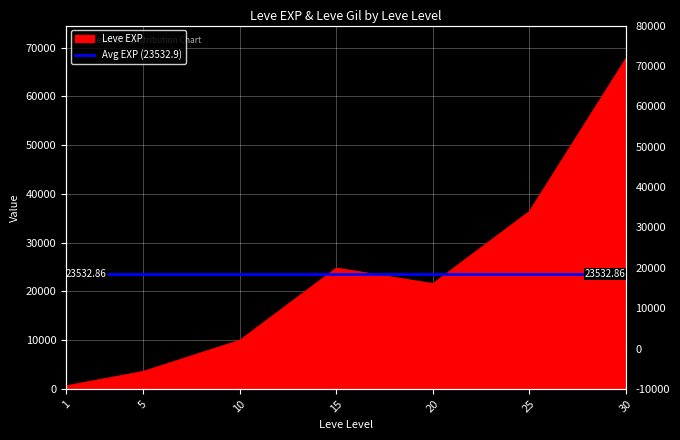

What is the difference between the second highest and minimum values?

35760